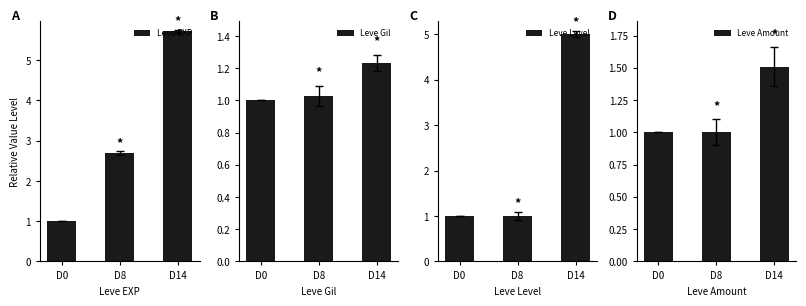

Count the Leve Gil values in the range 1 to 2.

3